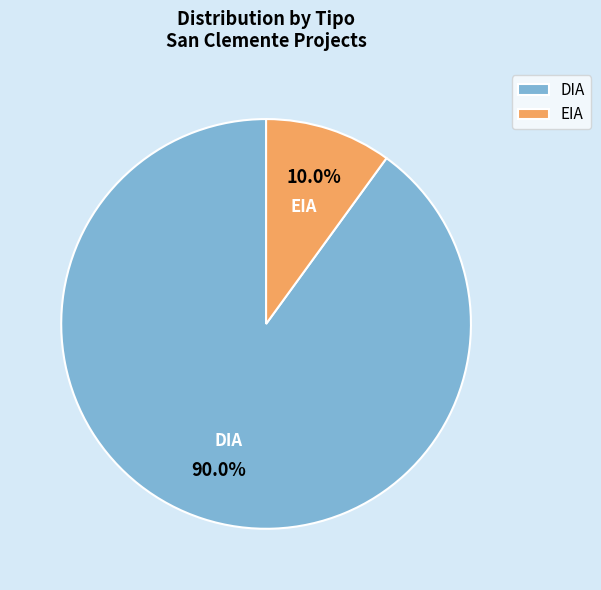

Which category has the biggest portion of the pie?

DIA